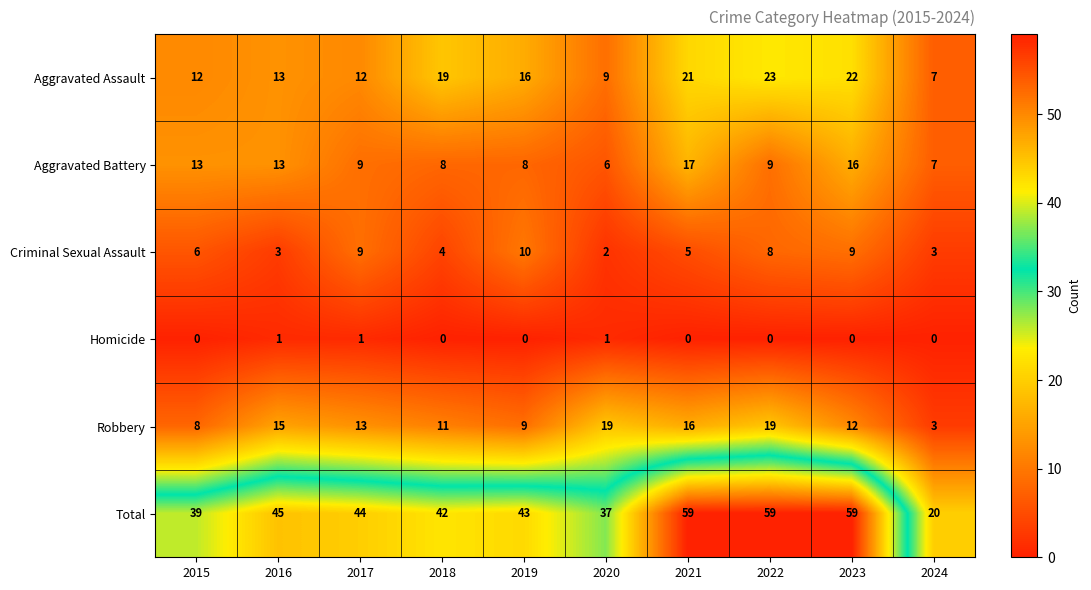

Where does the Robbery series first go above 13?

2016